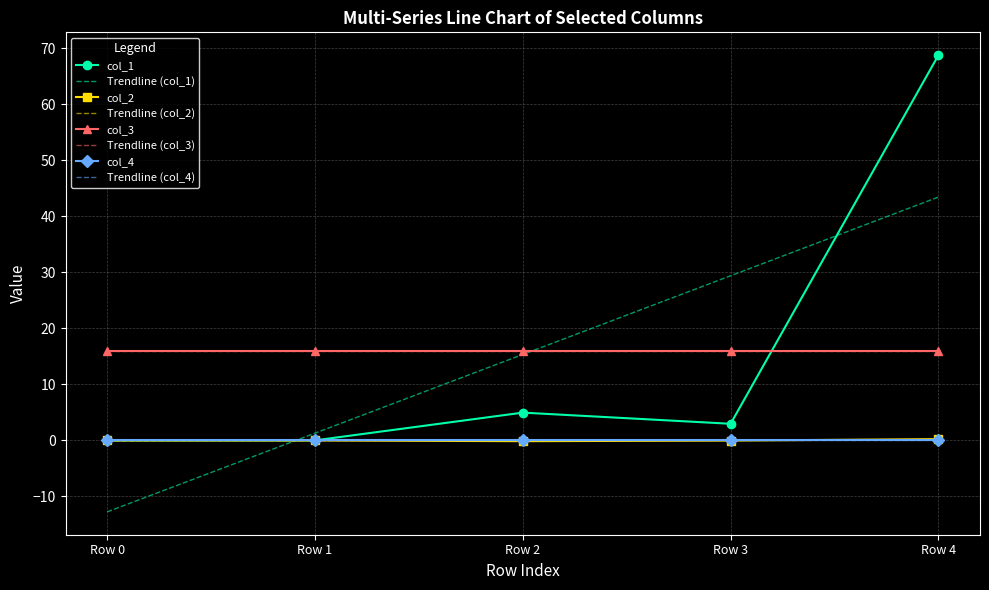

What is the difference between the maximum and second lowest values in the col_1 series?

68.7